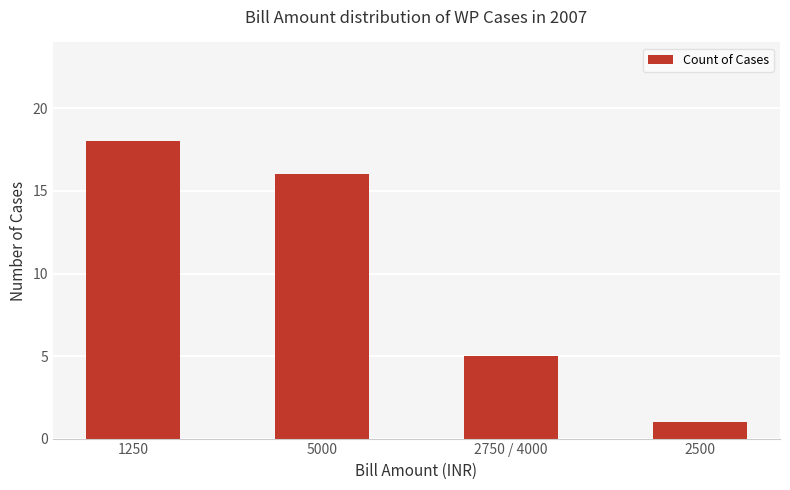

What is the value of the 4th bar from the left?

1